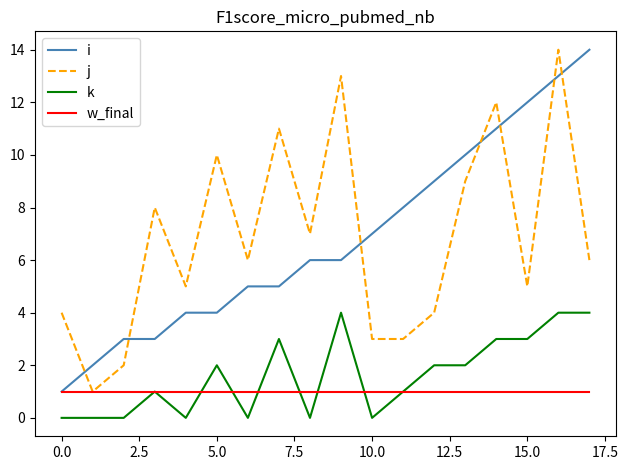

What is the average value of the k series?

2